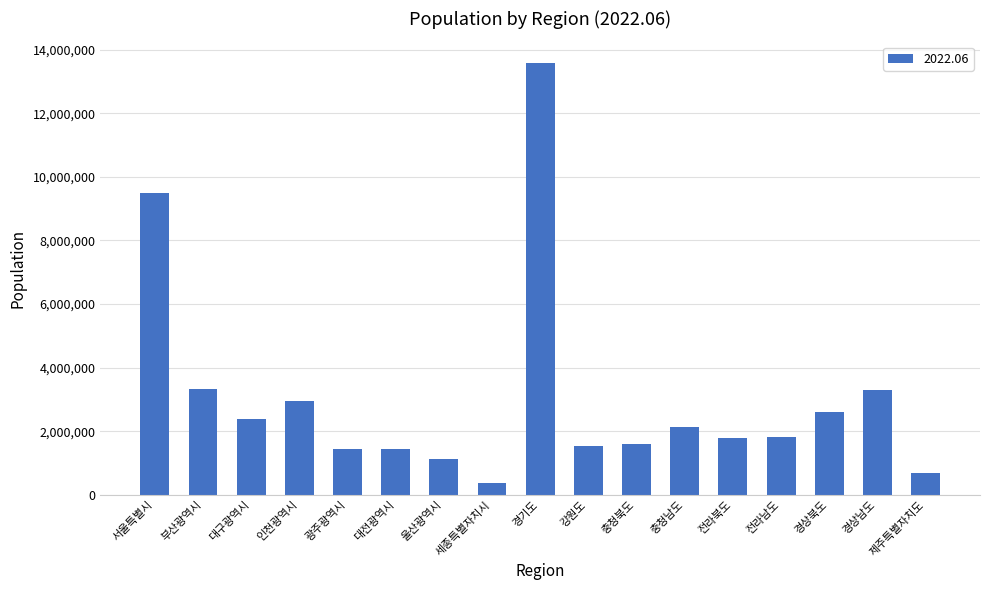

Between 강원도 and 전라남도, which is larger?

전라남도